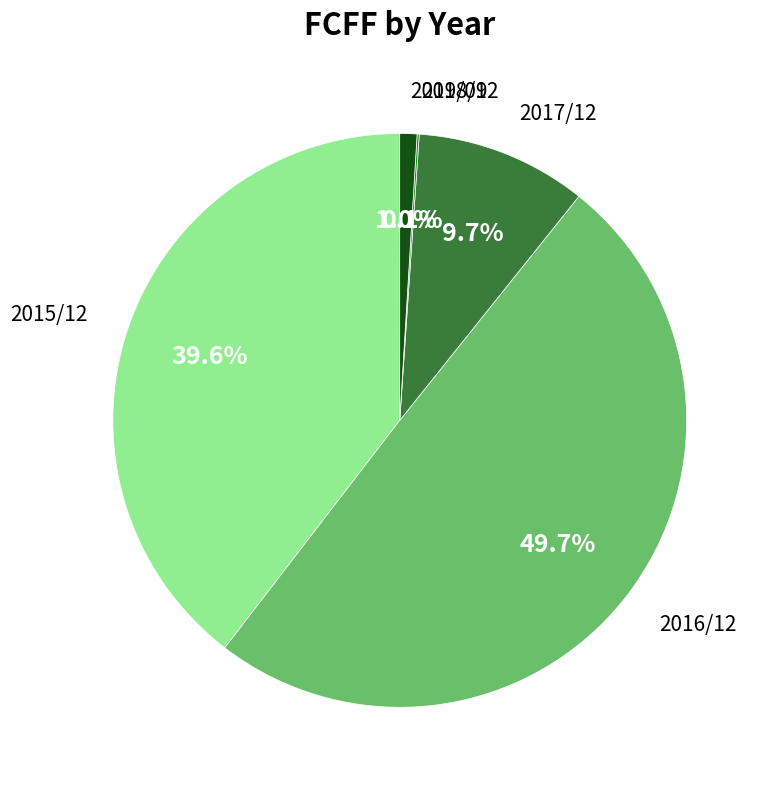

What percentage is the 2016/12 slice, to the nearest percent?

50%